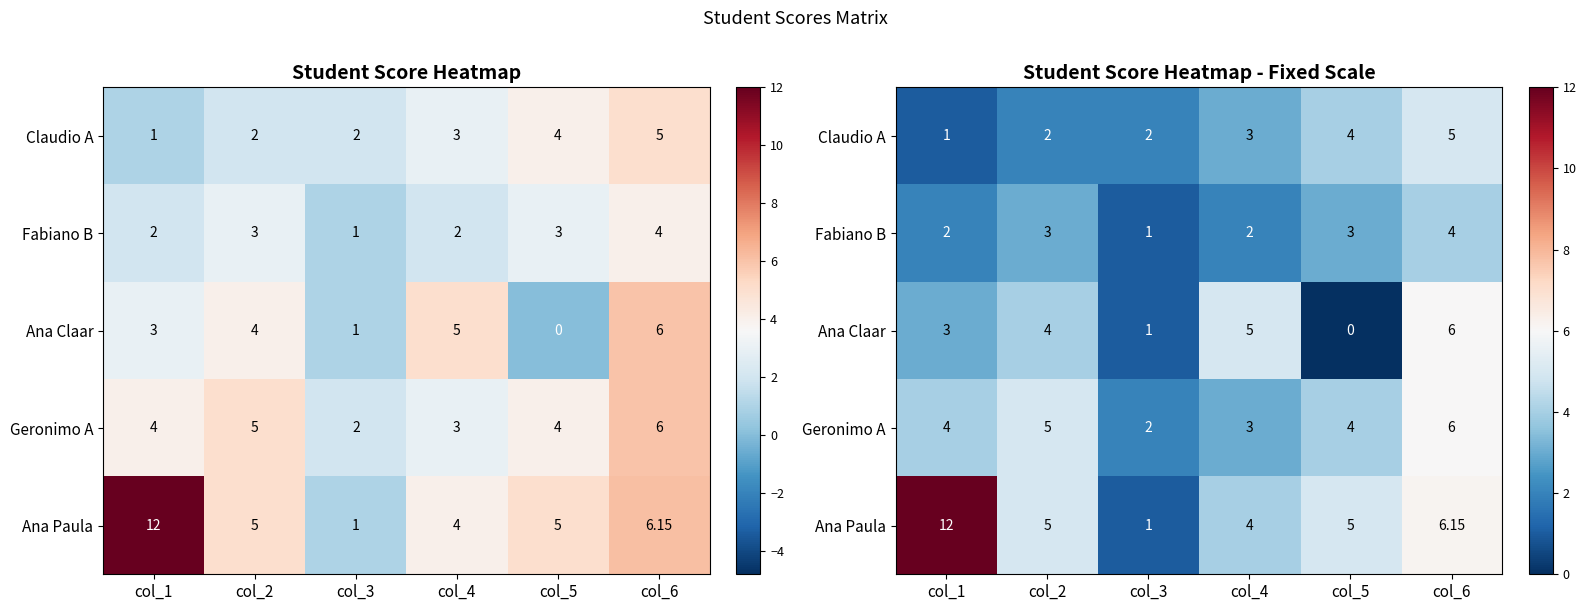

What is the maximum value shown in the chart?

12.0